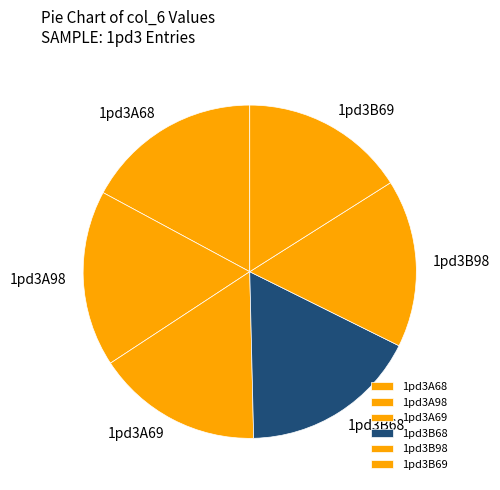

How many slices are in this pie chart?

6